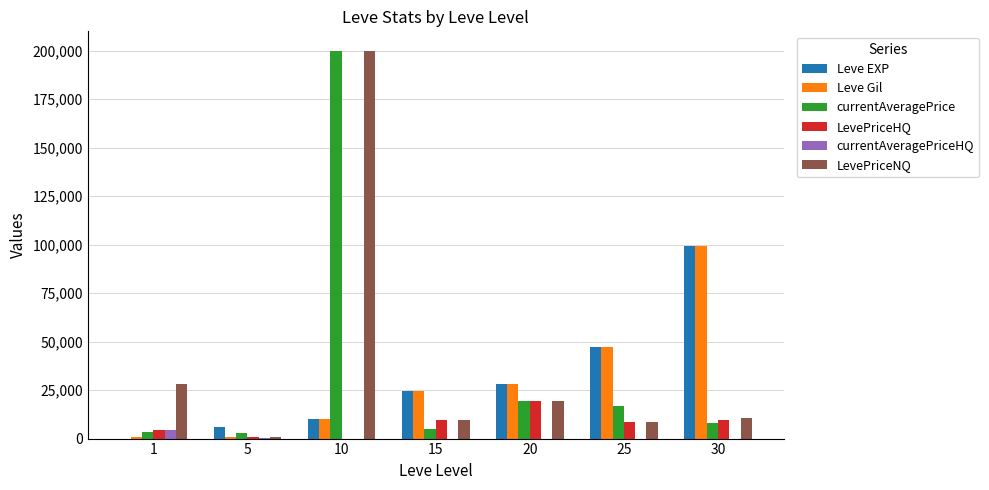

What is the highest value of the currentAveragePriceHQ series?

4644